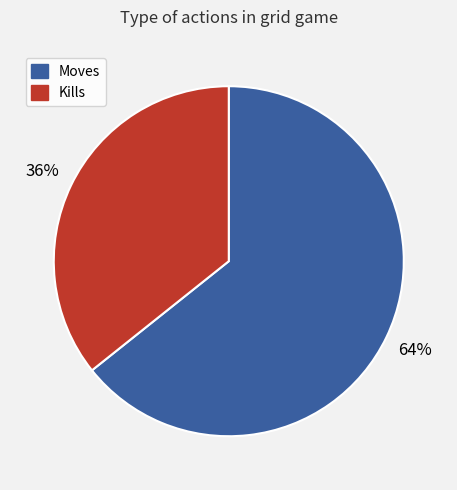

Is there any slice that represents more than half of the pie?

Yes